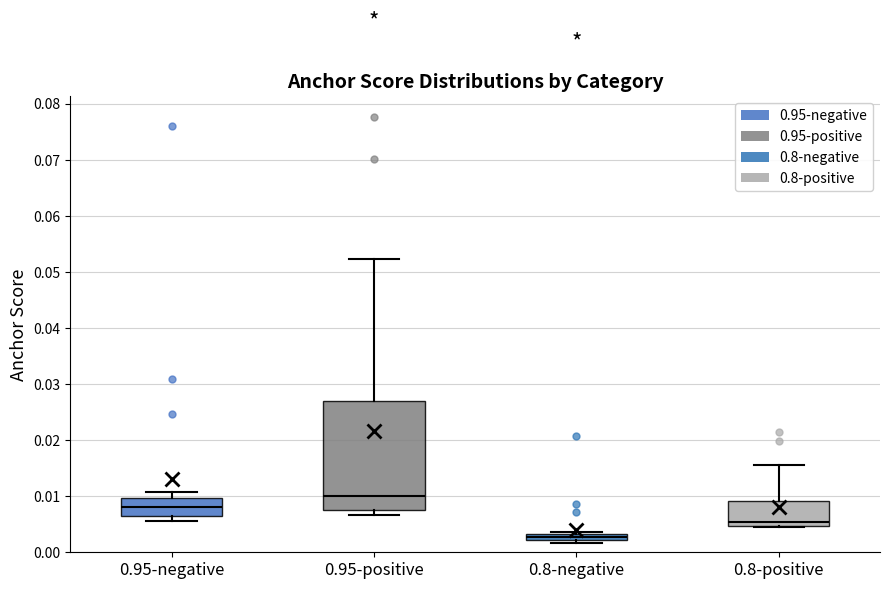

Which box is the tallest, from its lower edge to its upper edge?

0.95-positive